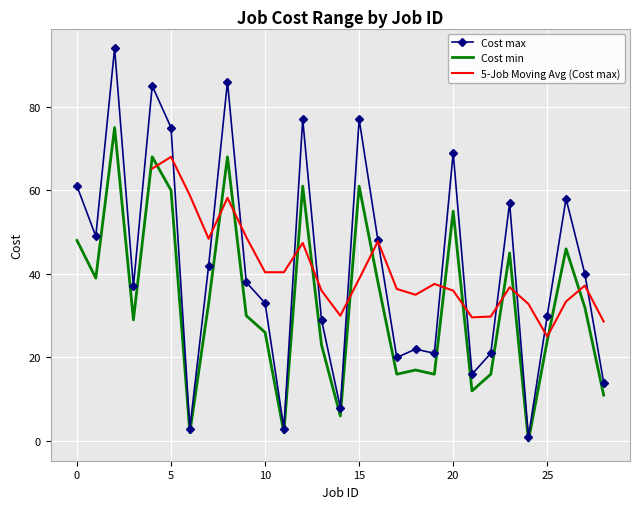

Between 6 and 2, which is larger?

2